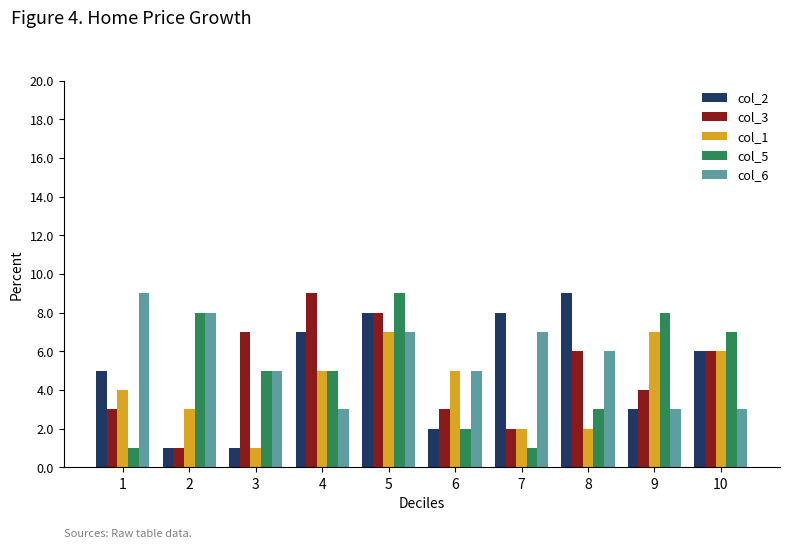

Between 6 and 8, which series saw the biggest shift?

col_2